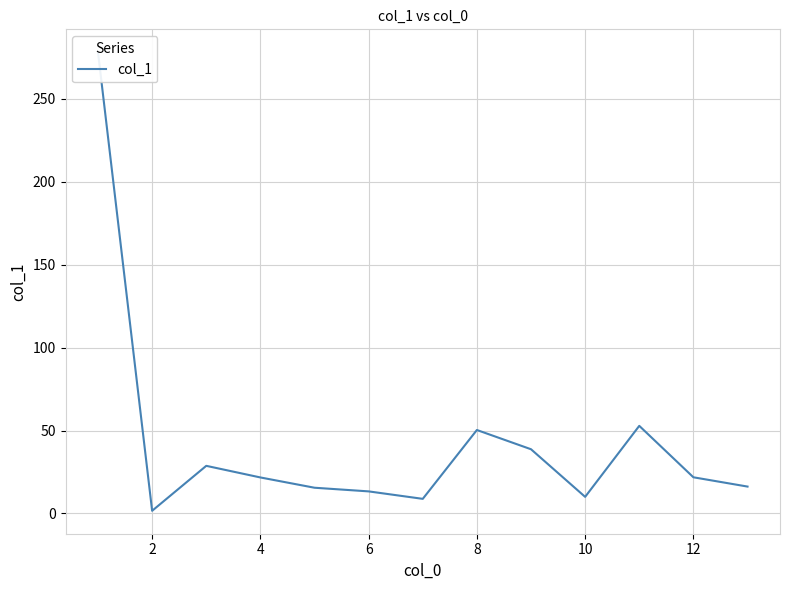

What is the difference between the second highest and minimum values?

51.2